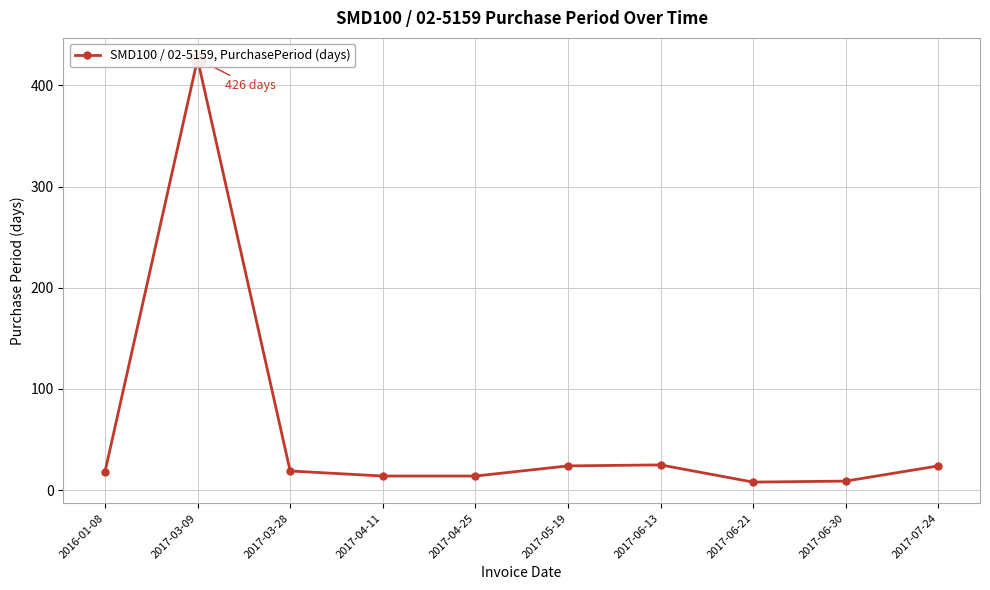

Is this an area chart (filled region under the line)?

No